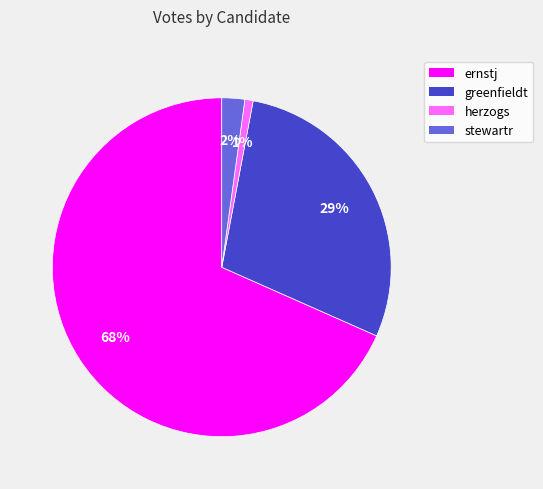

Which slice is the smallest?

herzogs